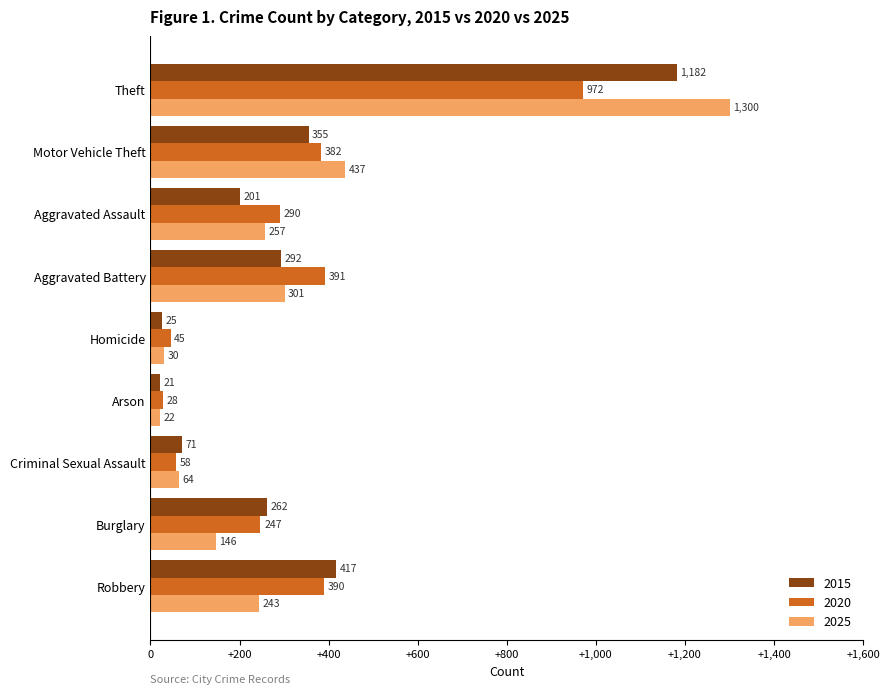

What is the difference between the maximum and minimum values in the 2020 series?

944